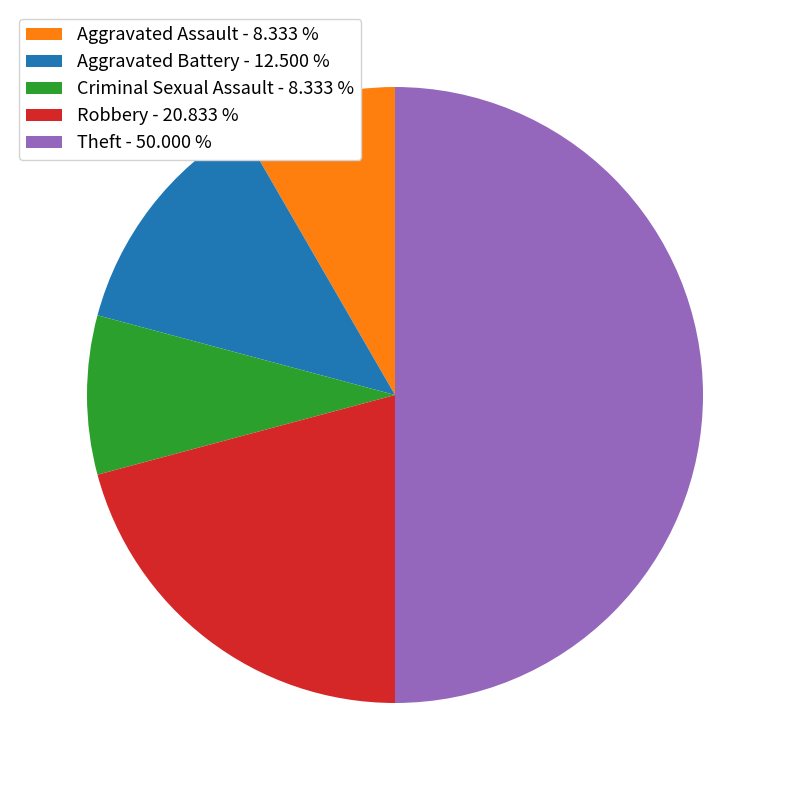

Is the sum of Theft - 50.000 % and Robbery - 20.833 % greater than half?

Yes